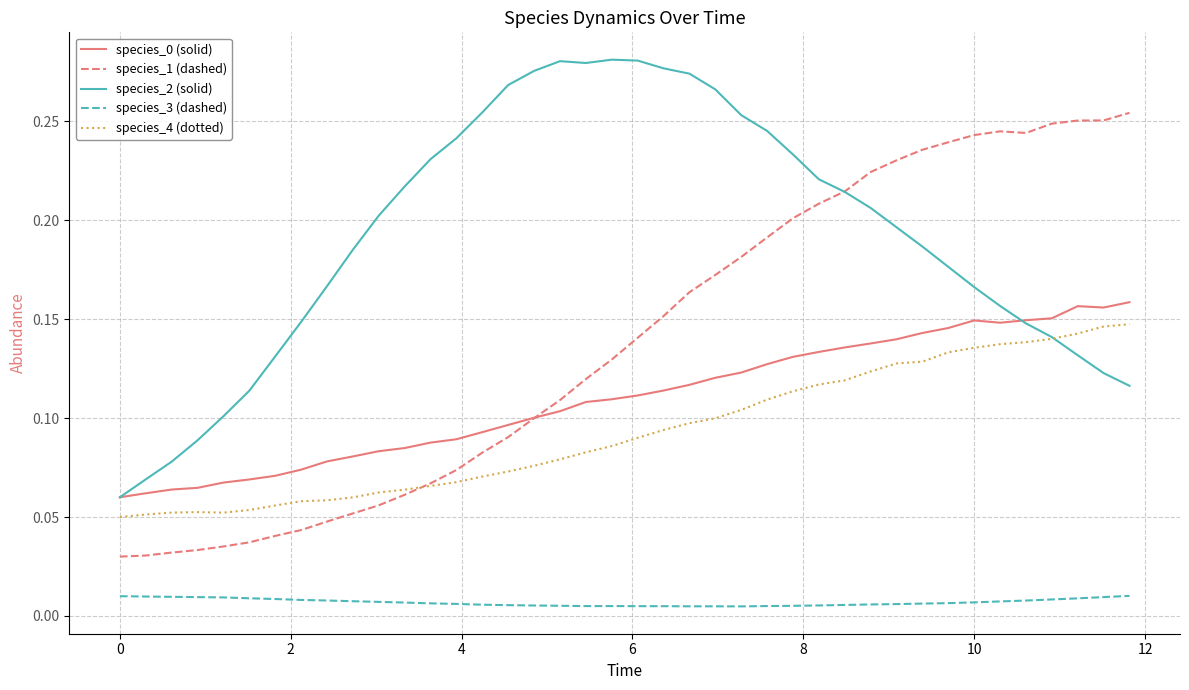

True or false: species_3 (dashed) and species_0 (solid) intersect in this chart.

False